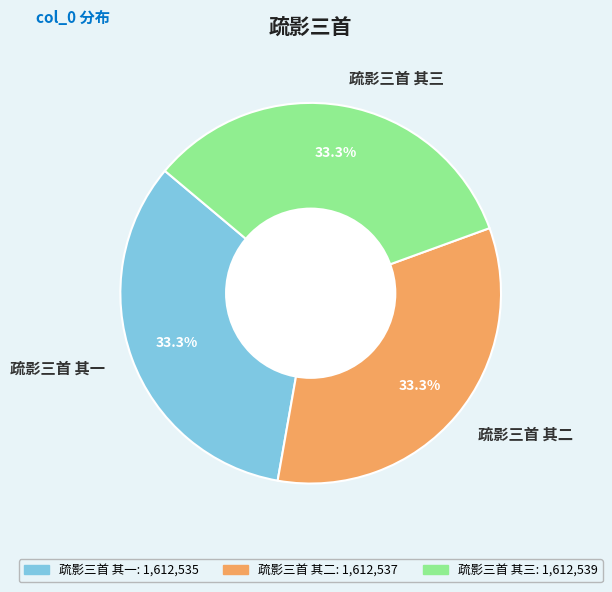

To the nearest percent, what portion does 疏影三首 其一 represent?

33%